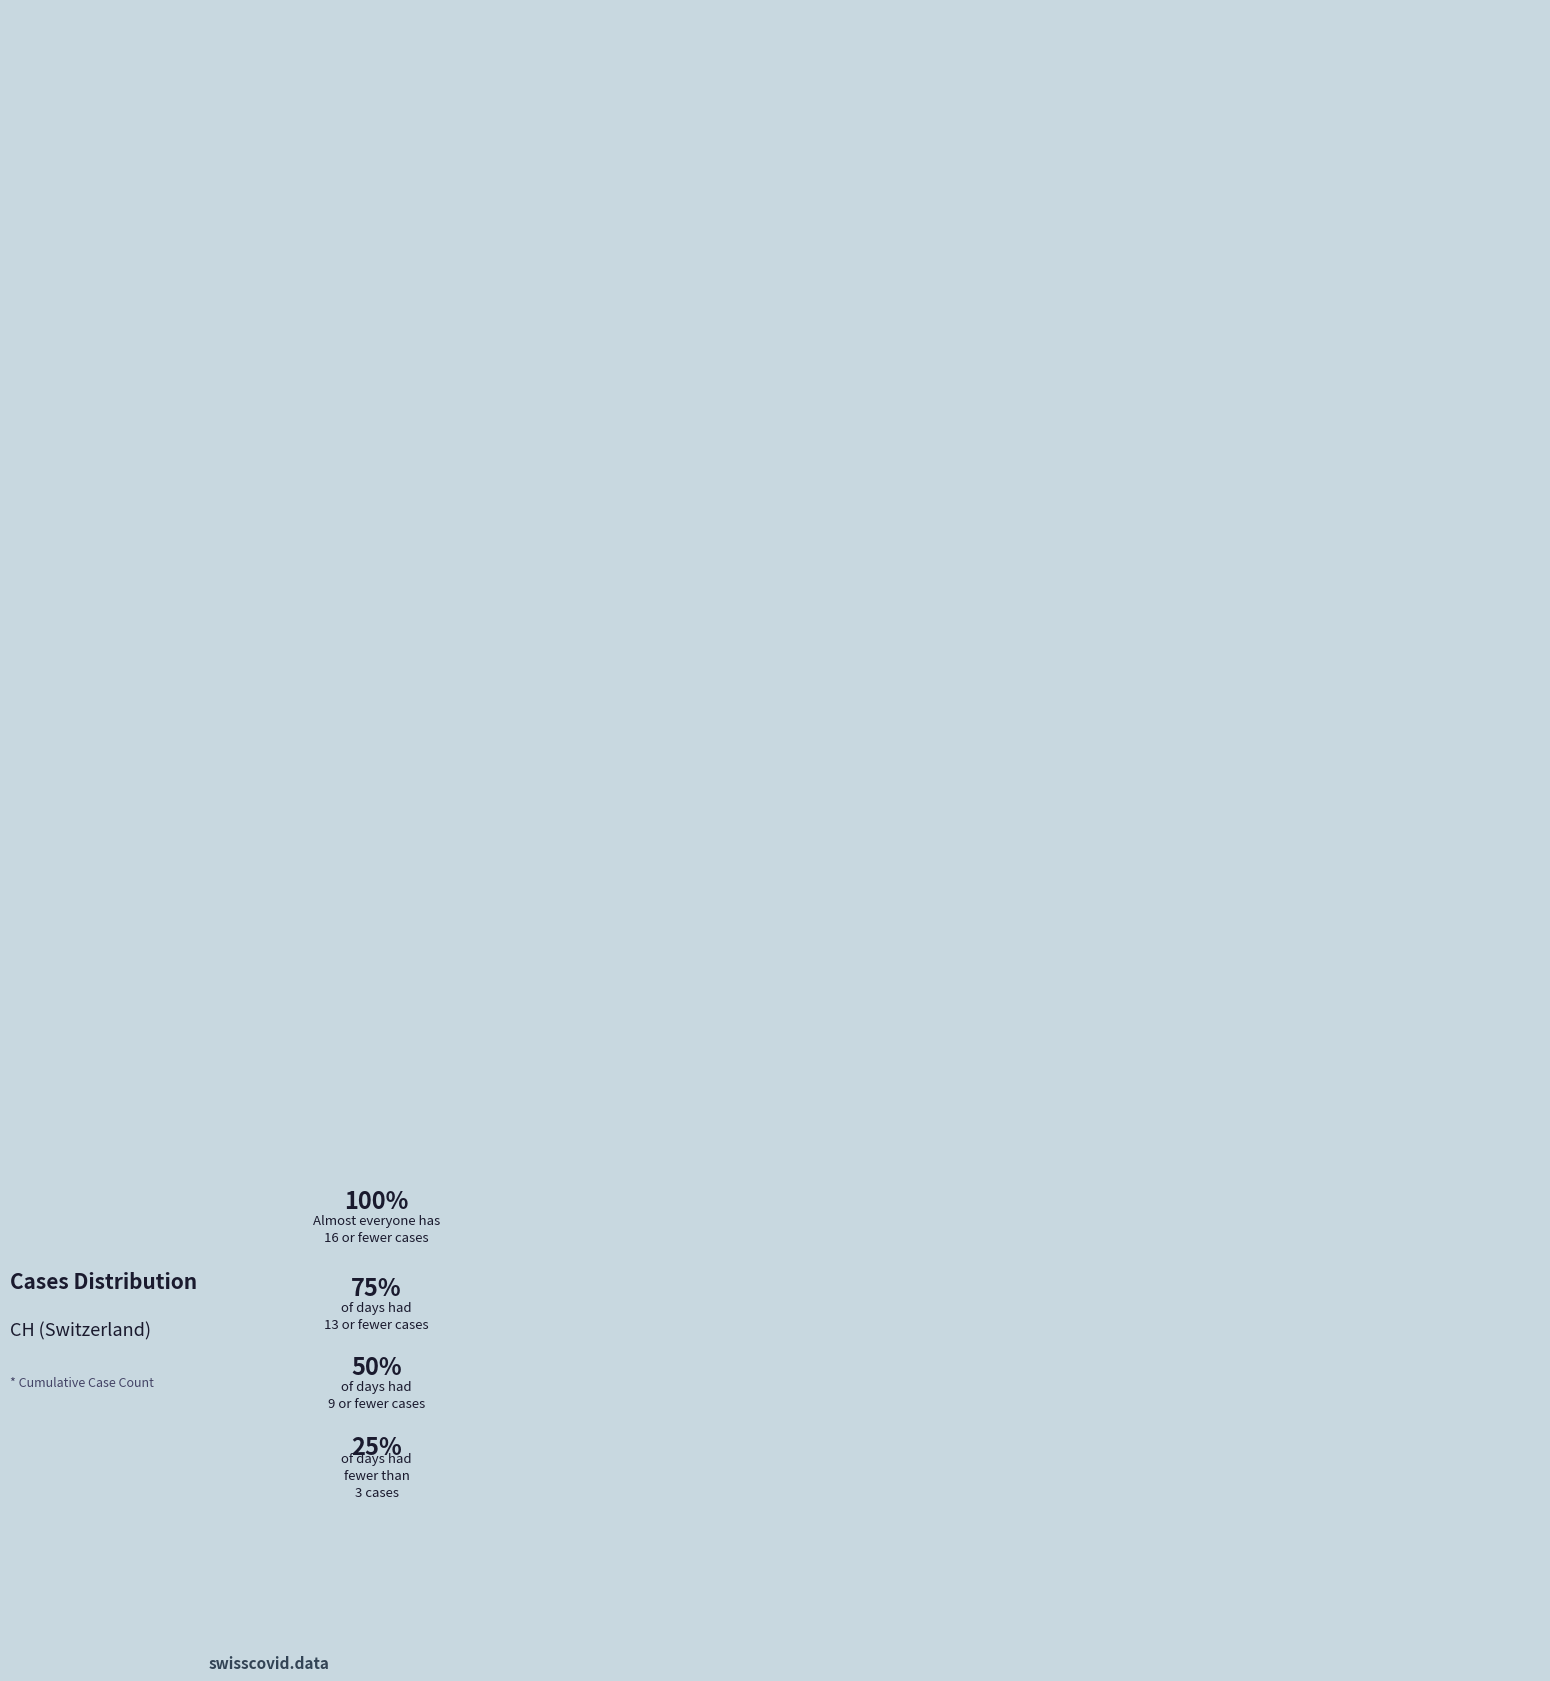

Is there a majority slice in this chart?

Yes